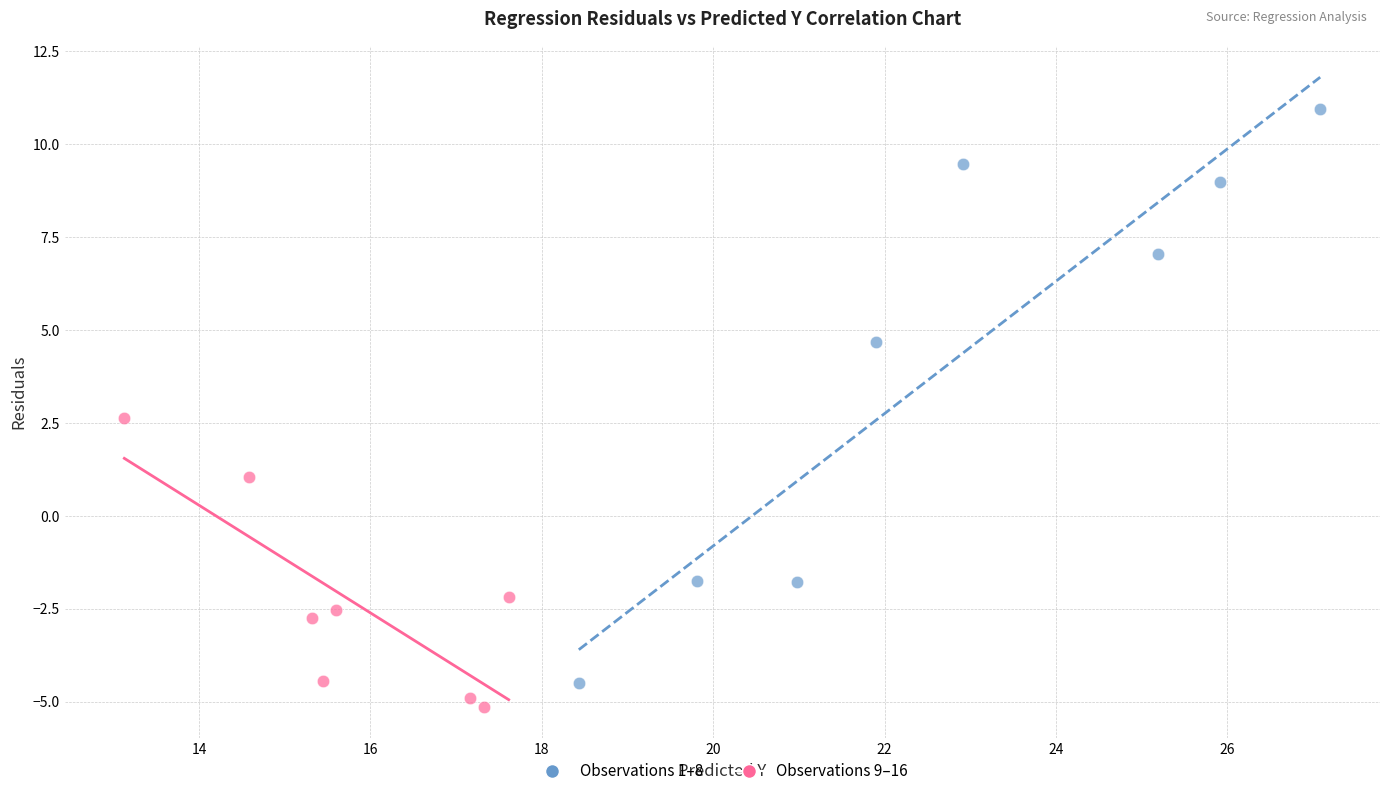

Which series has the largest Y range (max minus min)?

Observations 1–8